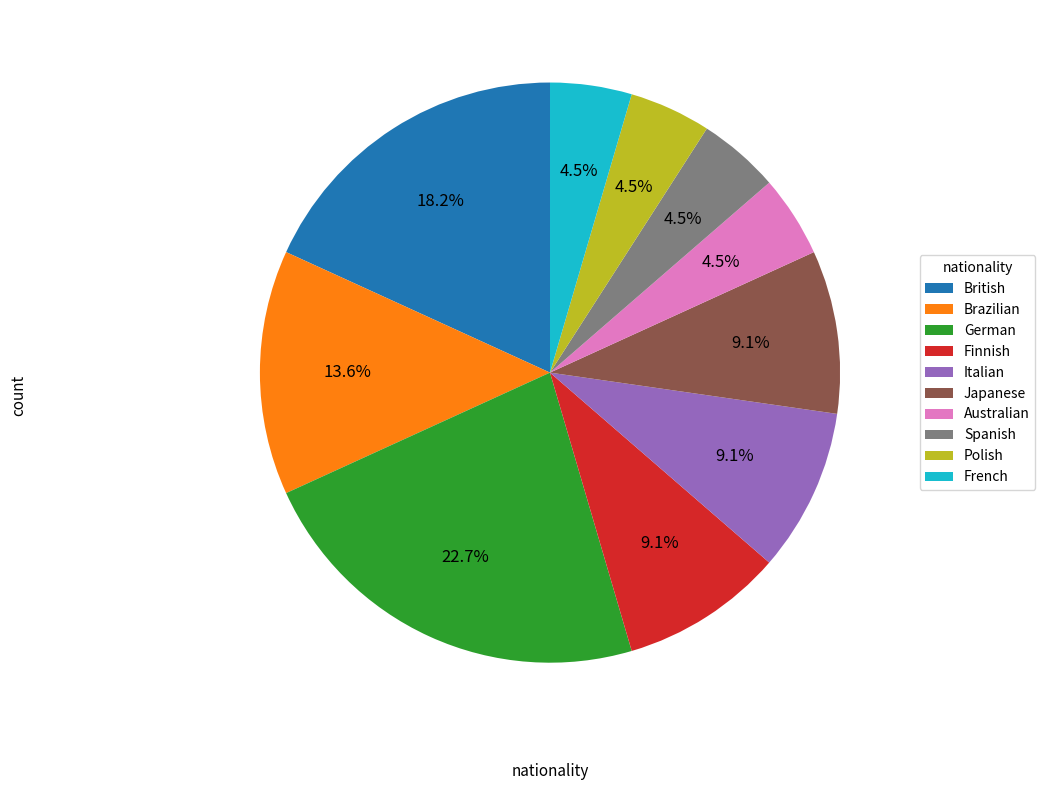

To the nearest percent, what portion does Italian represent?

9%